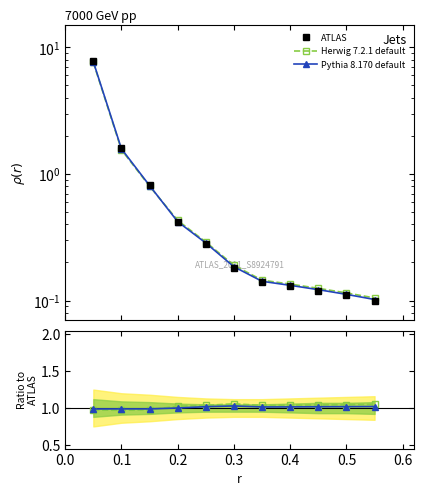

What is the sum of all Herwig 7.2.1 default values?

11.2